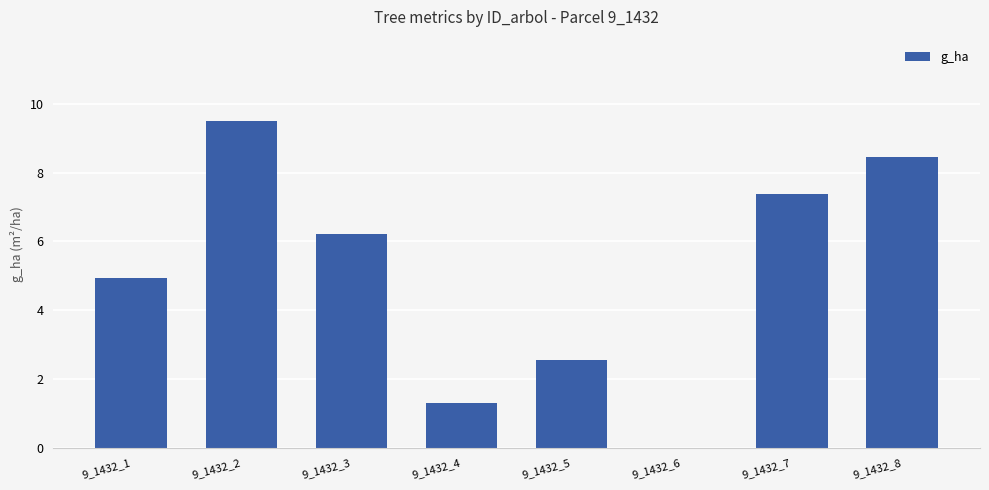

Which label corresponds to the largest value in the chart?

9_1432_2